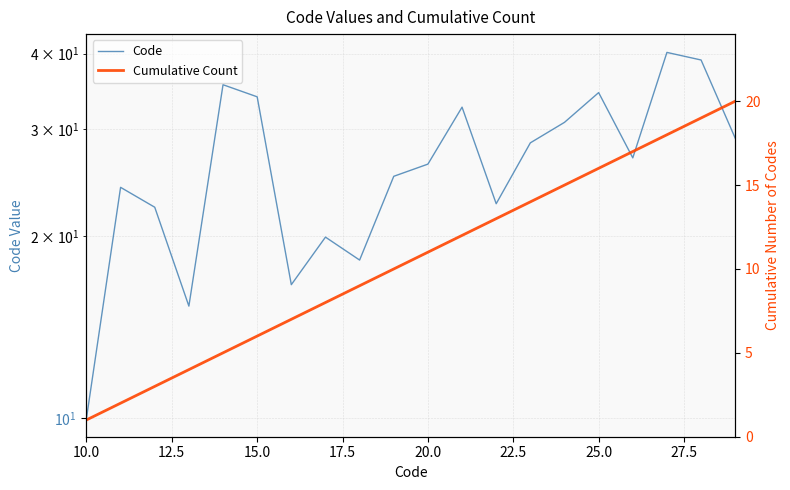

What is the value of the Code point at the 12th from the left?

32.6